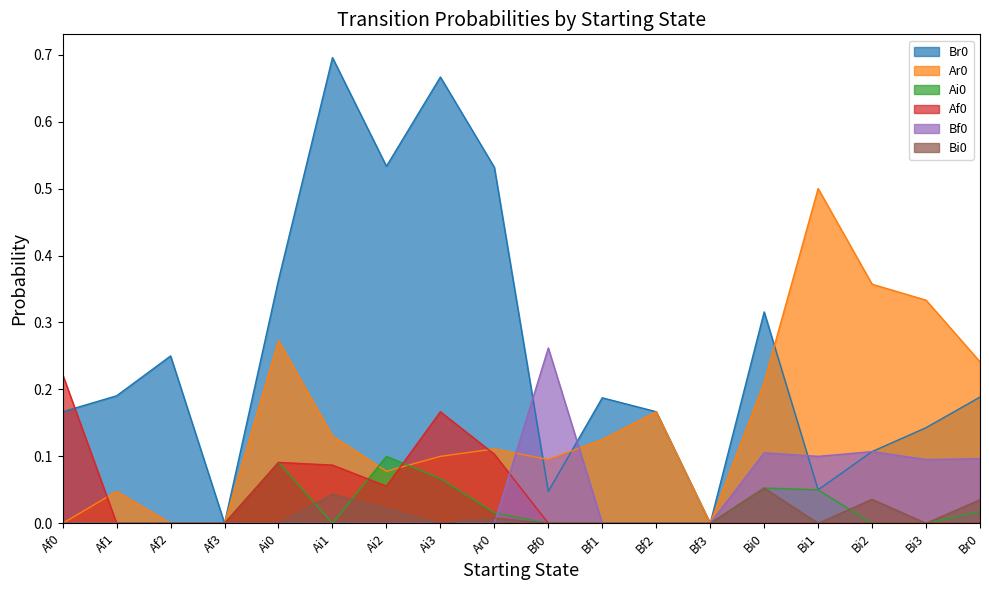

Reading right to left, what are all the values shown in this chart?

Br0: 0.2	0.1	0.1	0.1	0.3	0.0	0.2	0.2	0.0	0.5	0.7	0.5	0.7	0.4	0.0	0.2	0.2	0.2
Ar0: 0.2	0.3	0.4	0.5	0.2	0.0	0.2	0.1	0.1	0.1	0.1	0.1	0.1	0.3	0.0	0.0	0.0	0.0
Ai0: 0.0	0.0	0.0	0.1	0.1	0.0	0.0	0.0	0.0	0.0	0.1	0.1	0.0	0.1	0.0	0.0	0.0	0.0
Af0: 0.0	0.0	0.0	0.0	0.0	0.0	0.0	0.0	0.0	0.1	0.2	0.1	0.1	0.1	0.0	0.0	0.0	0.2
Bf0: 0.1	0.1	0.1	0.1	0.1	0.0	0.0	0.0	0.3	0.0	0.0	0.0	0.0	0.0	0.0	0.0	0.0	0.0
Bi0: 0.0	0.0	0.0	0.0	0.1	0.0	0.0	0.0	0.0	0.0	0.0	0.0	0.0	0.0	0.0	0.0	0.0	0.0